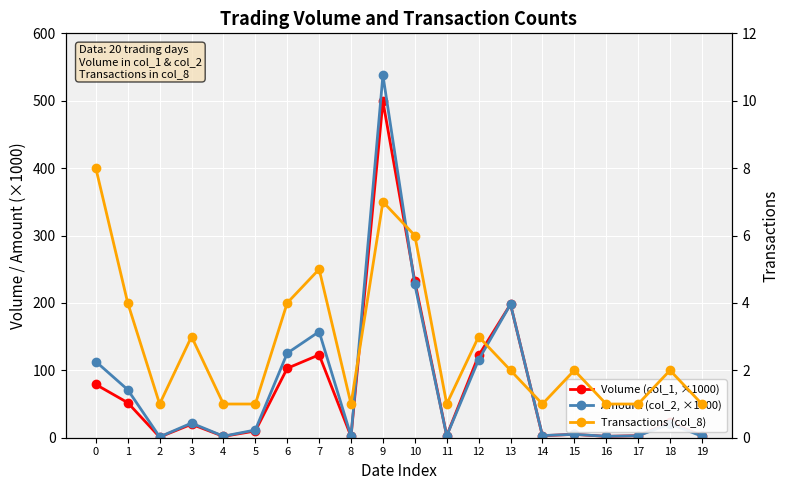

What is the value of the Transactions (col_8) point at the 17th from the left?

1.0